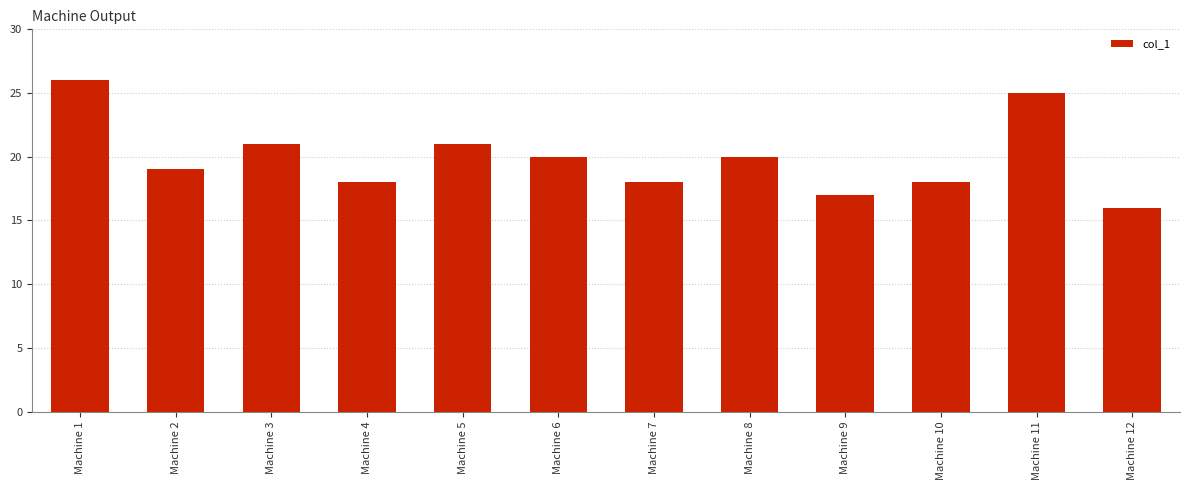

What is the change in value from Machine 8 to Machine 9?

-3